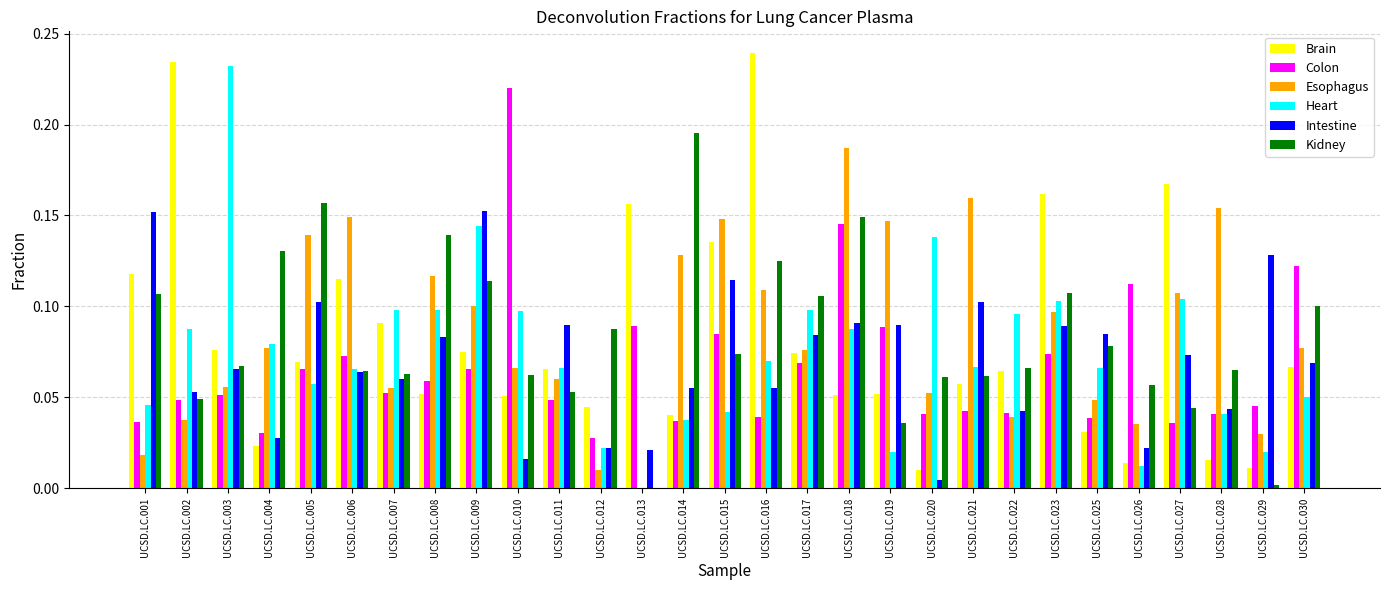

Which category has the highest value in the Heart series?

UCSD.LC.003